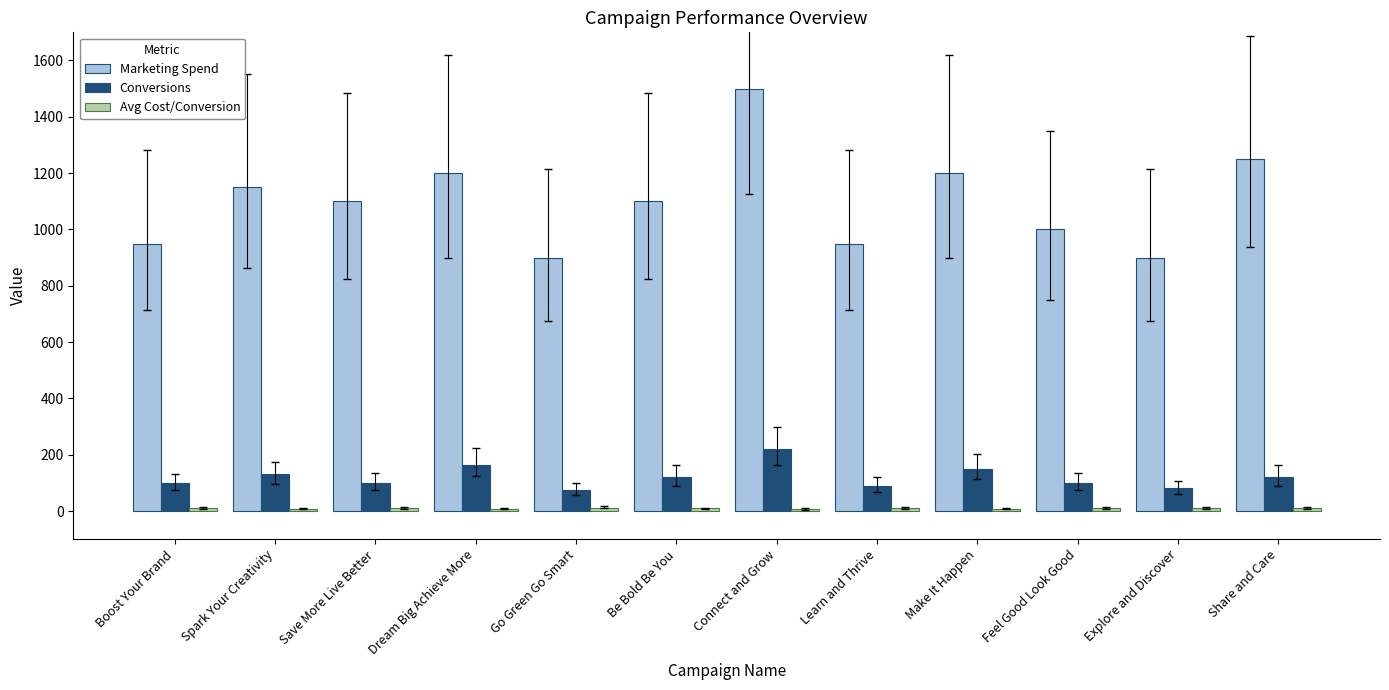

Which series has the largest range (max minus min)?

Marketing Spend